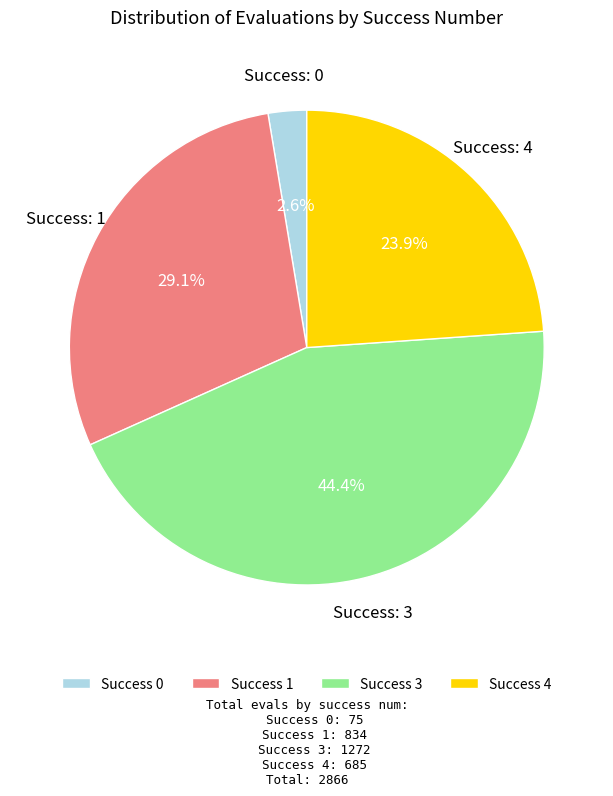

What is the ratio of the value at Success 4 to the value at Success 3?

0.5